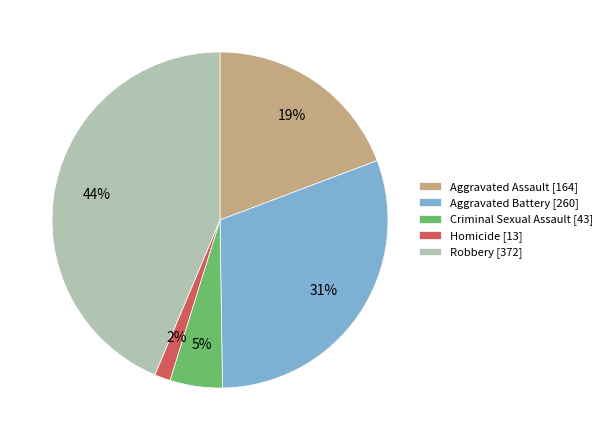

To the nearest percent, what is the difference between the Aggravated Battery [260] and Robbery [372] slice percentages?

13%